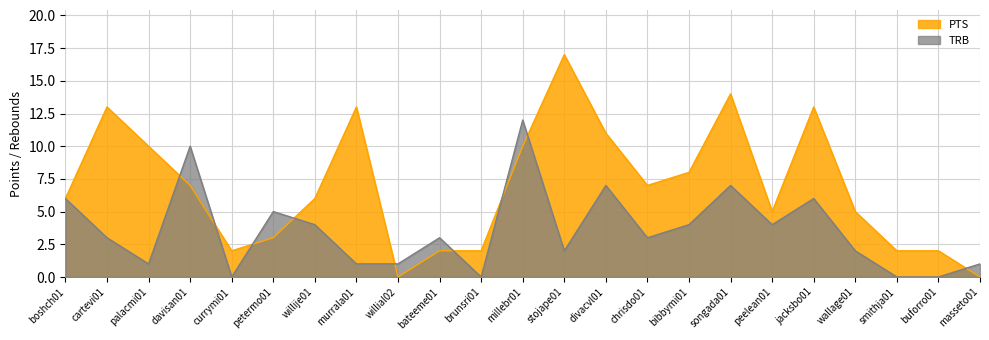

Reading left to right, list all the values displayed in this chart.

PTS: 6	13	10	7	2	3	6	13	0	2	2	10	17	11	7	8	14	5	13	5	2	2	0
TRB: 6	3	1	10	0	5	4	1	1	3	0	12	2	7	3	4	7	4	6	2	0	0	1